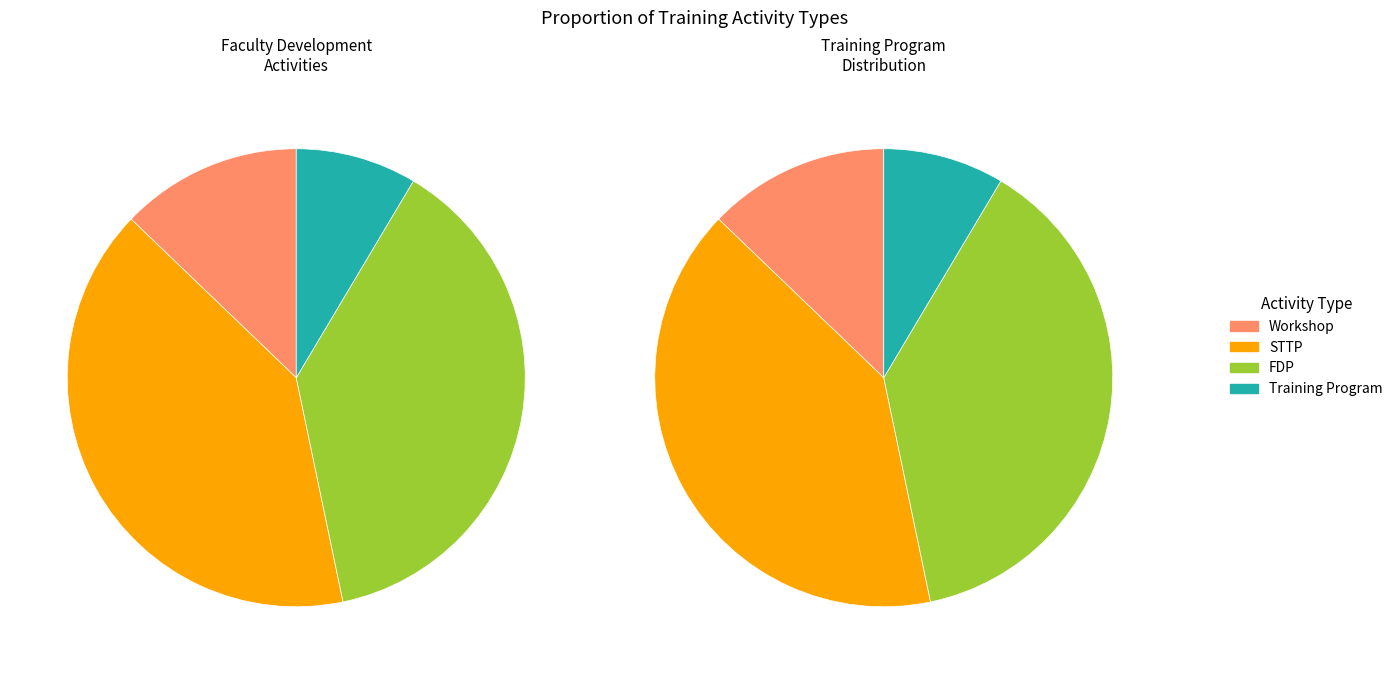

The Training Program slice represents 9% of the pie. True or false?

True